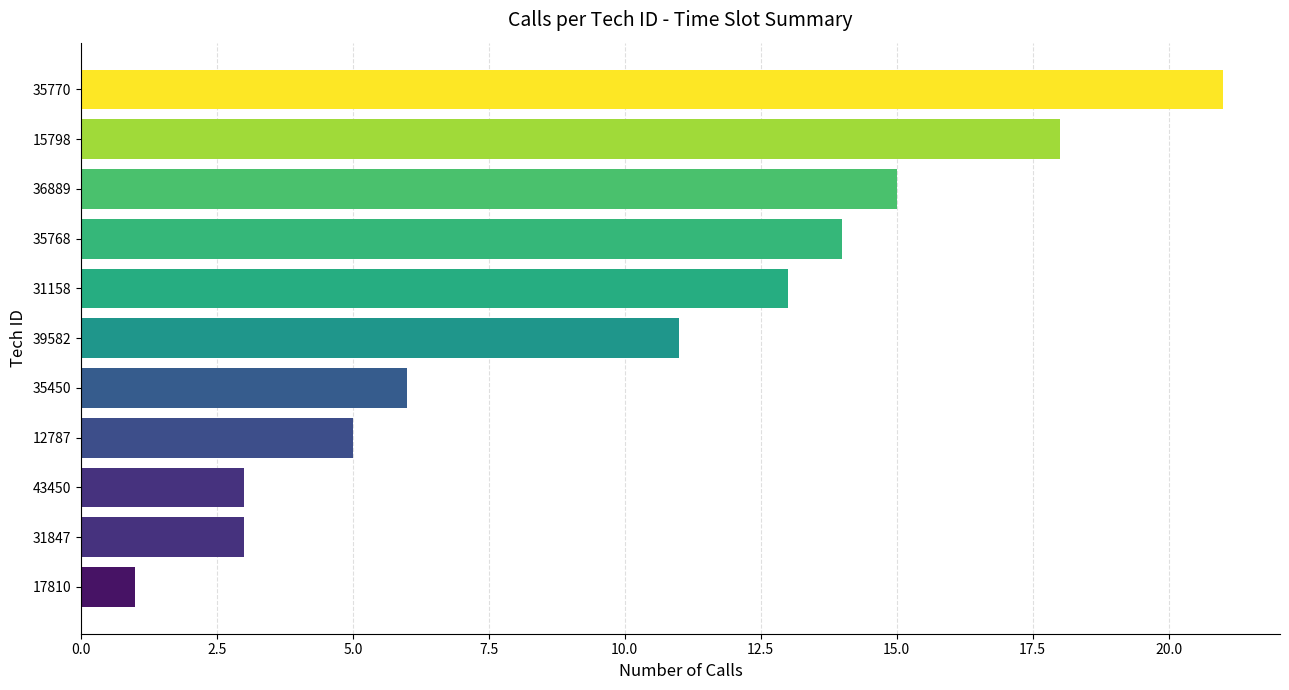

What value does the data have at 15798, to the nearest 10?

20